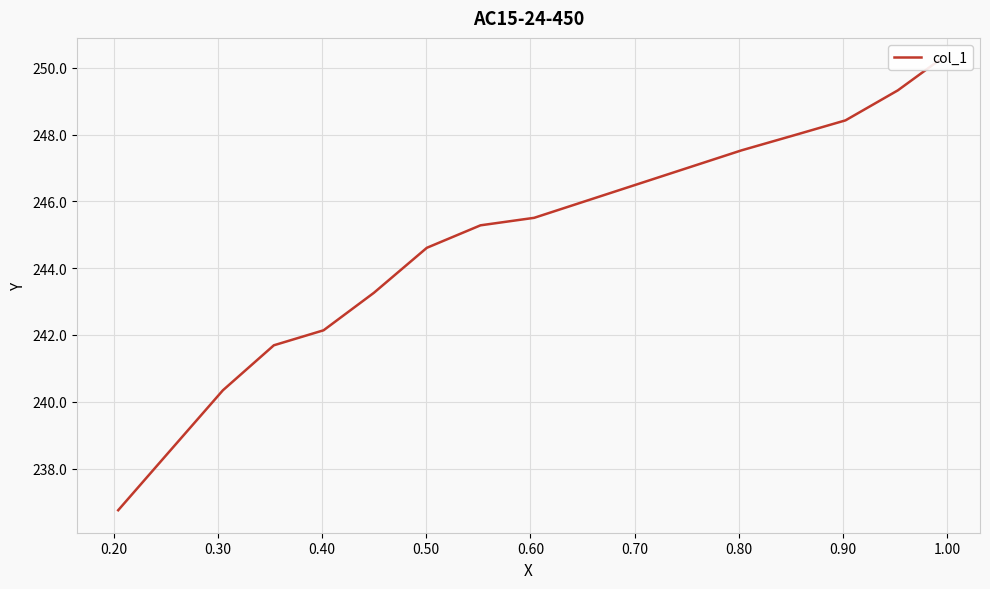

How many lines are shown in the chart?

1